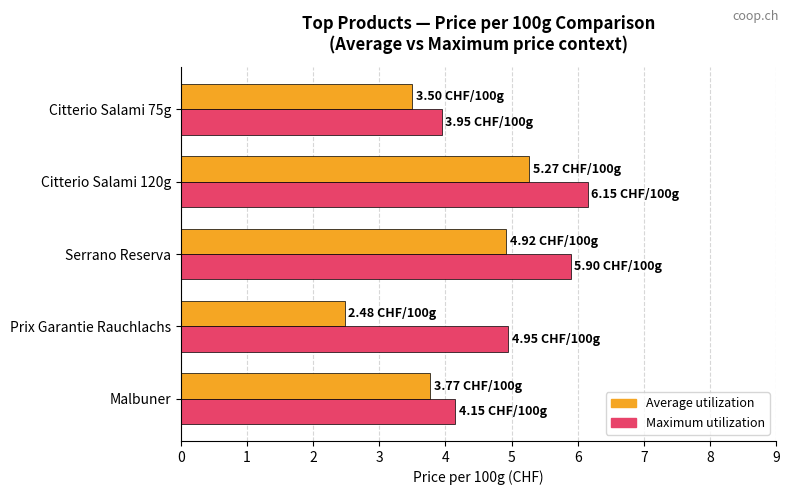

True or false: Average utilization has a value of 4.9 at Citterio Salami 75g.

False